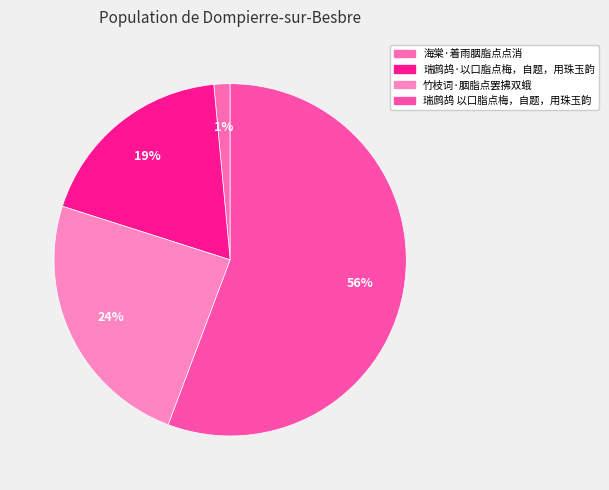

Rank the categories by value from lowest to highest.

海棠·着雨胭脂点点消, 瑞鹧鸪·以口脂点梅，自题，用珠玉韵, 竹枝词·胭脂点罢拂双蛾, 瑞鹧鸪 以口脂点梅，自题，用珠玉韵